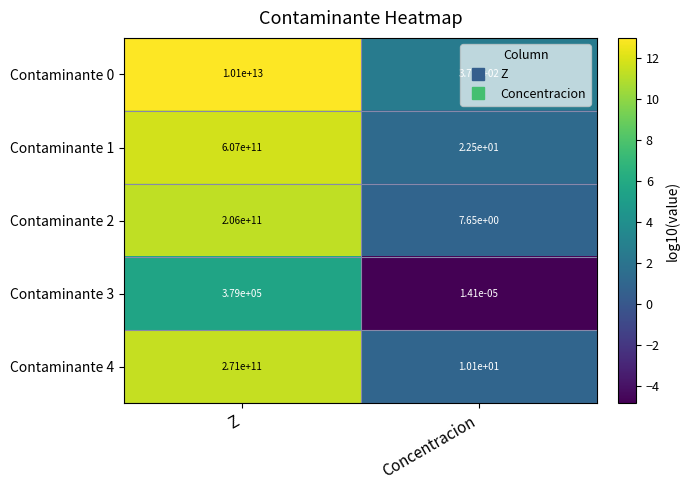

Rank the categories by Contaminante 0 value from highest to lowest.

Z, Concentracion